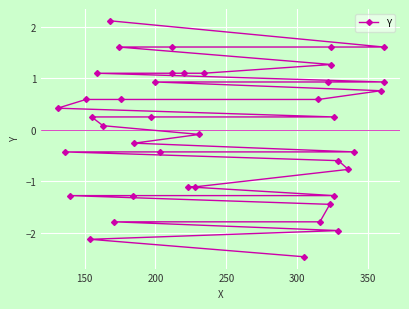

The chart shows a value of -1.9 at 350. True or false?

False